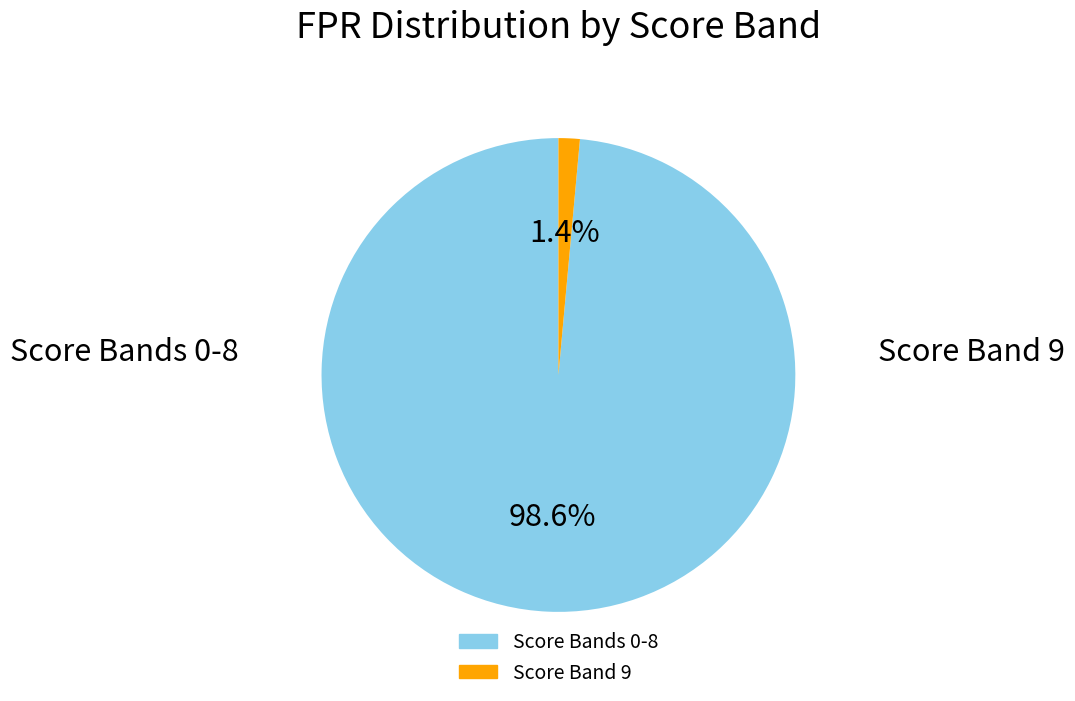

To the nearest percent, what is the average slice percentage?

50%